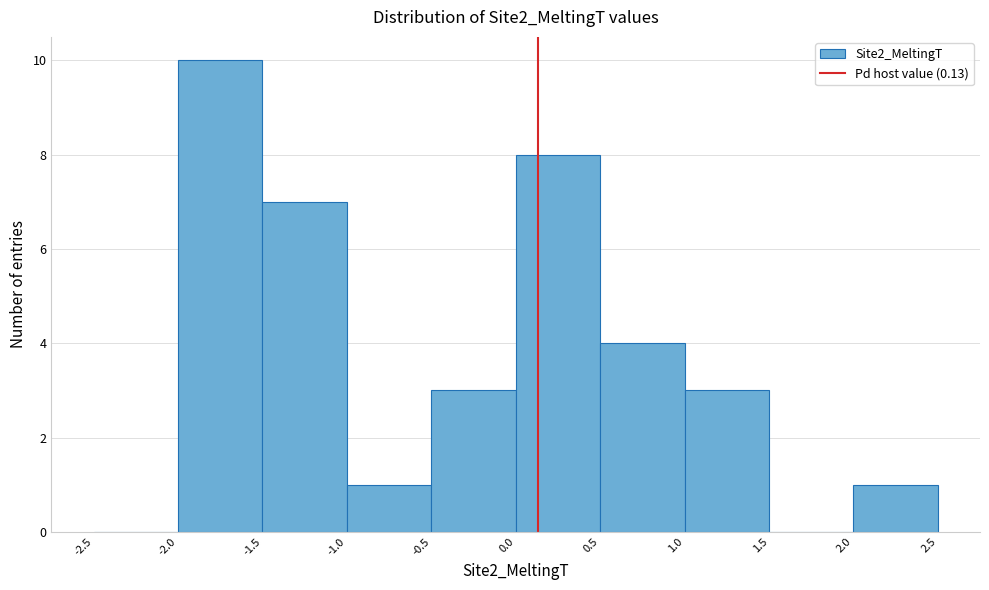

Reading left to right, list every bar in this chart as the range it spans on the x-axis followed by its height. The values are not printed on the chart, so give them approximately, as read against the axis.

-2.5 to -2.0: 0
-2.0 to -1.5: 10
-1.5 to -1.0: 7
-1.0 to -0.5: 1
-0.5 to 0.0: 3
0.0 to 0.5: 8
0.5 to 1.0: 4
1.0 to 1.5: 3
1.5 to 2.0: 0
2.0 to 2.5: 1